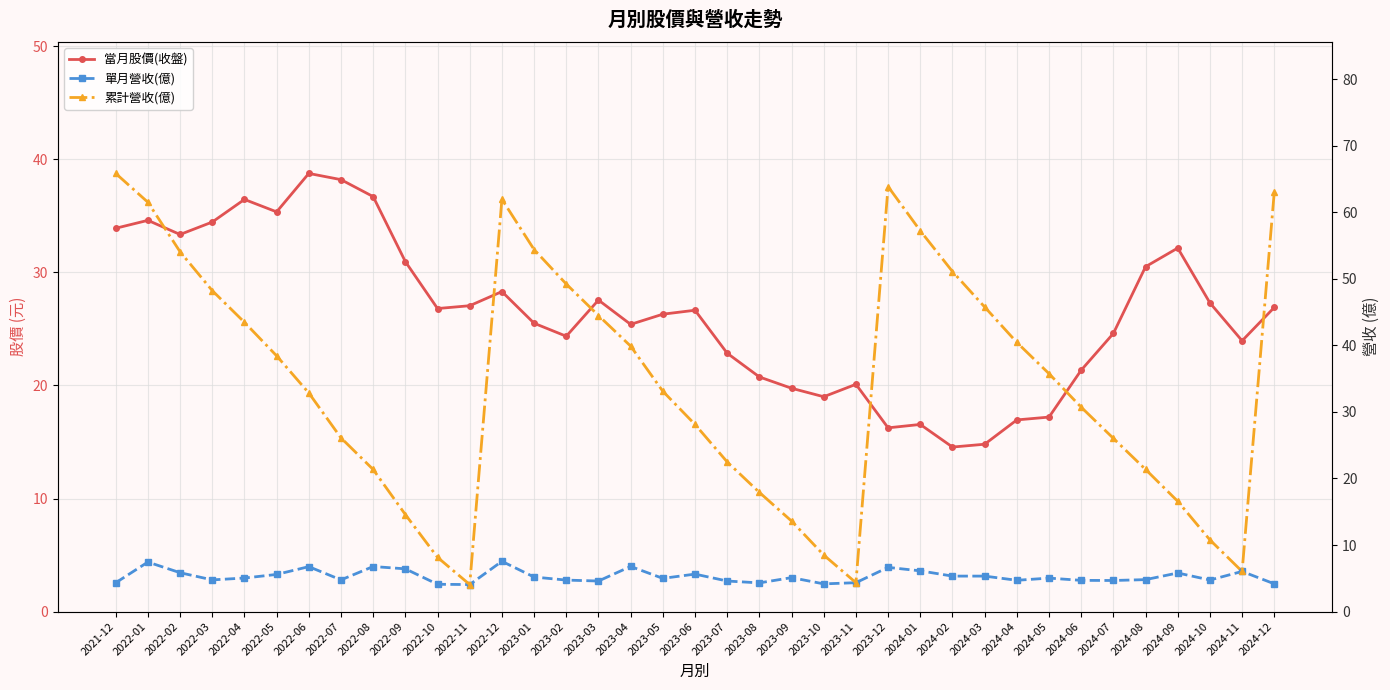

True or false: 累計營收(億) and 當月股價(收盤) cross at least once.

True